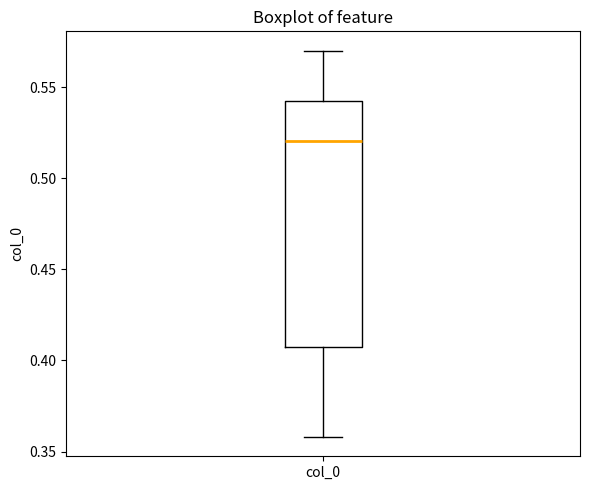

Transcribe this box plot: give where the median line is, the range the box spans, and where the two whiskers end, as read against the y-axis. The values are not printed on the chart, so give them approximately, as read against the axis.

median 0.520, box 0.410 to 0.545, whiskers 0.360 to 0.570